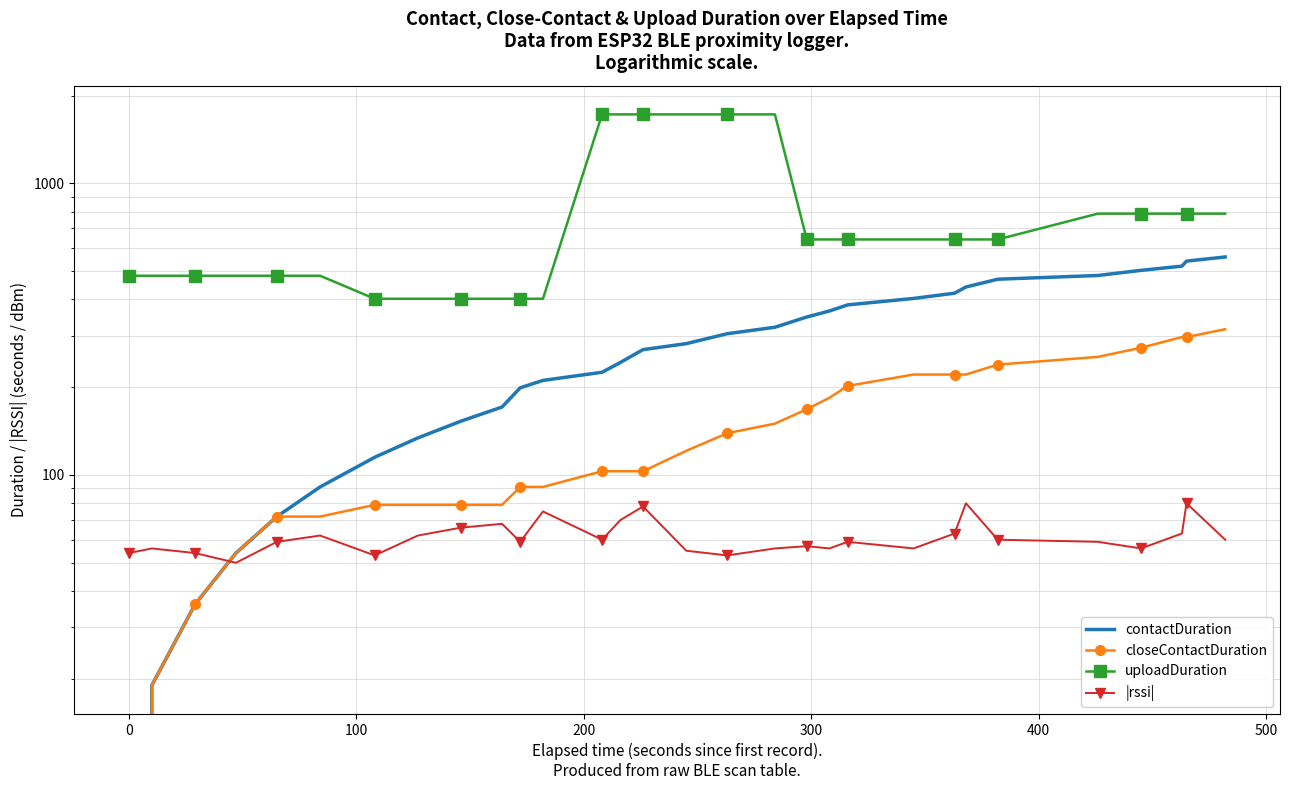

How many data points in contactDuration are less than 282?

15